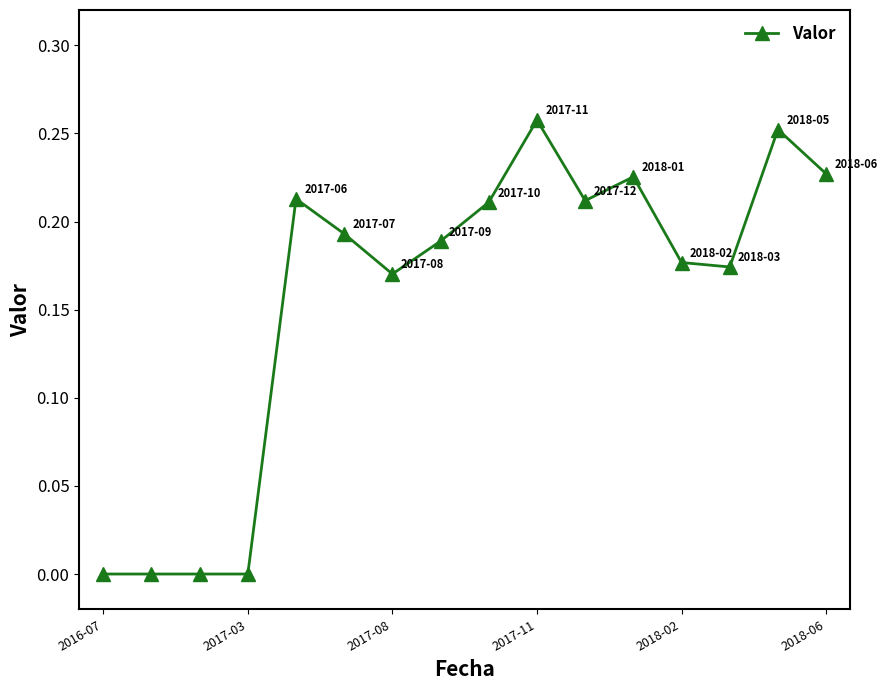

What is the sum of all values?

2.5